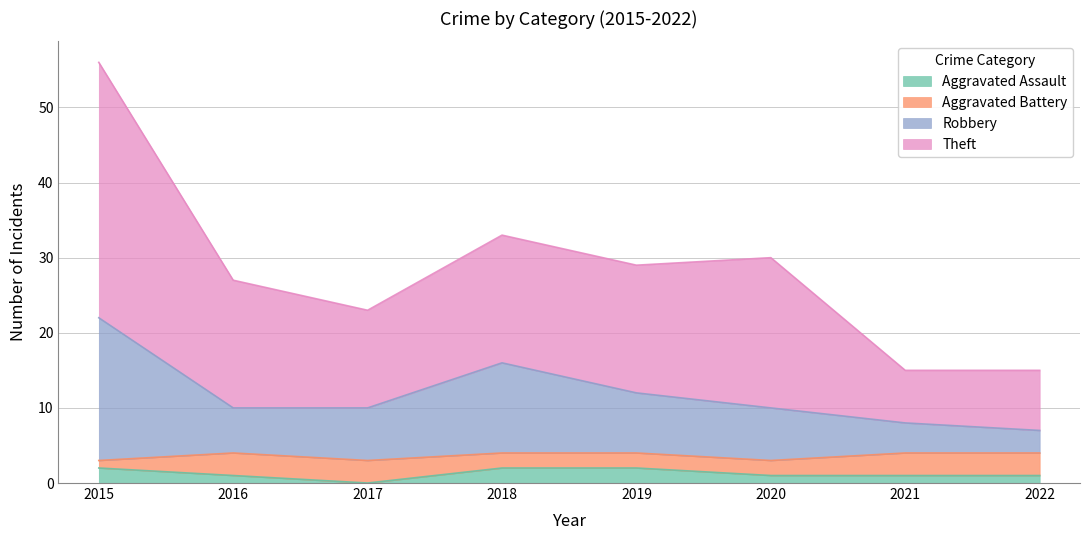

What is the total value across all series at 2019?

29